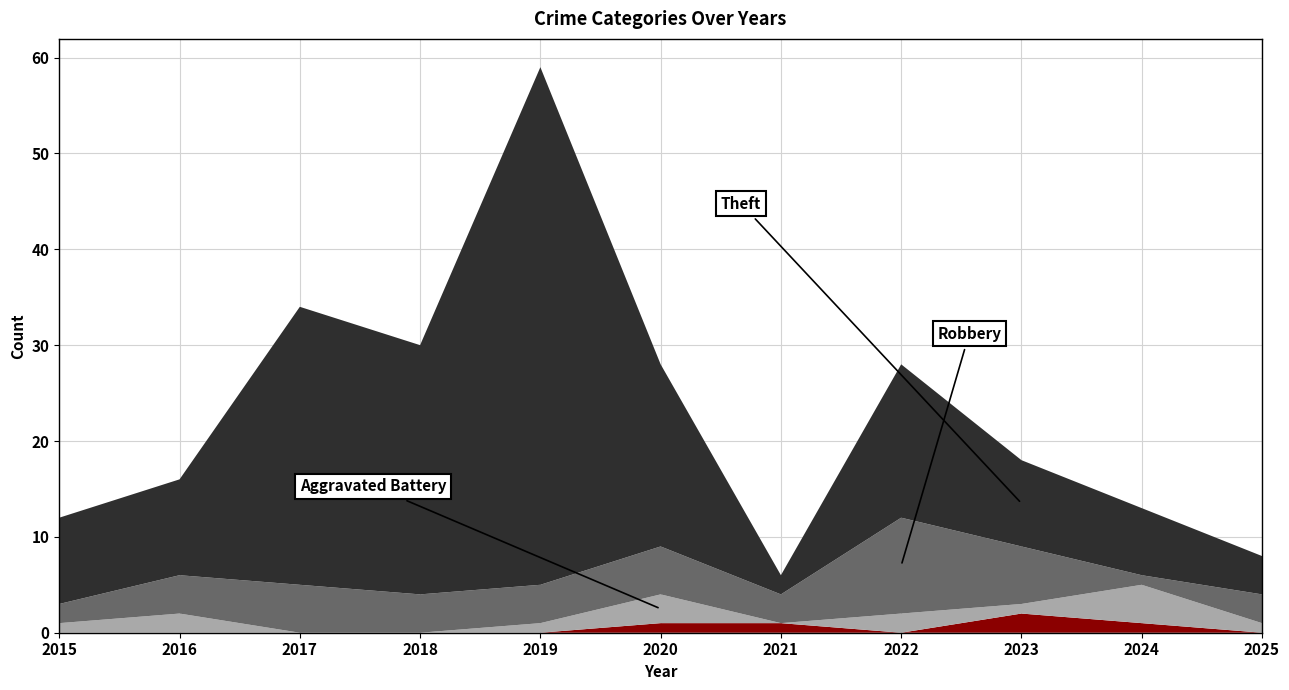

Reading left to right, transcribe all the data shown in this chart.

Aggravated Assault: 0	0	0	0	0	1	1	0	2	1	0
Aggravated Battery: 1	2	0	0	1	3	0	2	1	4	1
Robbery: 2	4	5	4	4	5	3	10	6	1	3
Theft: 9	10	29	26	54	19	2	16	9	7	4